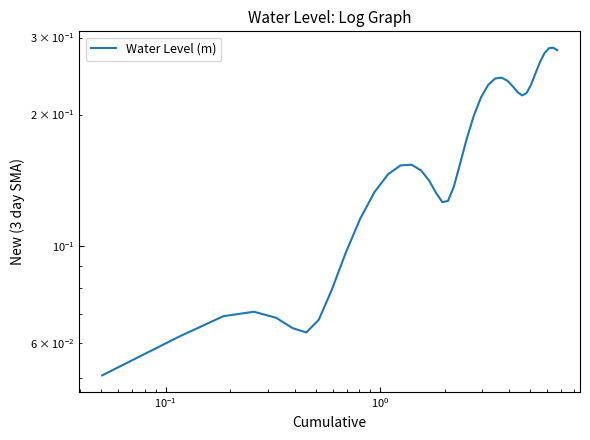

What is the value of the 2nd point from the left?

0.1